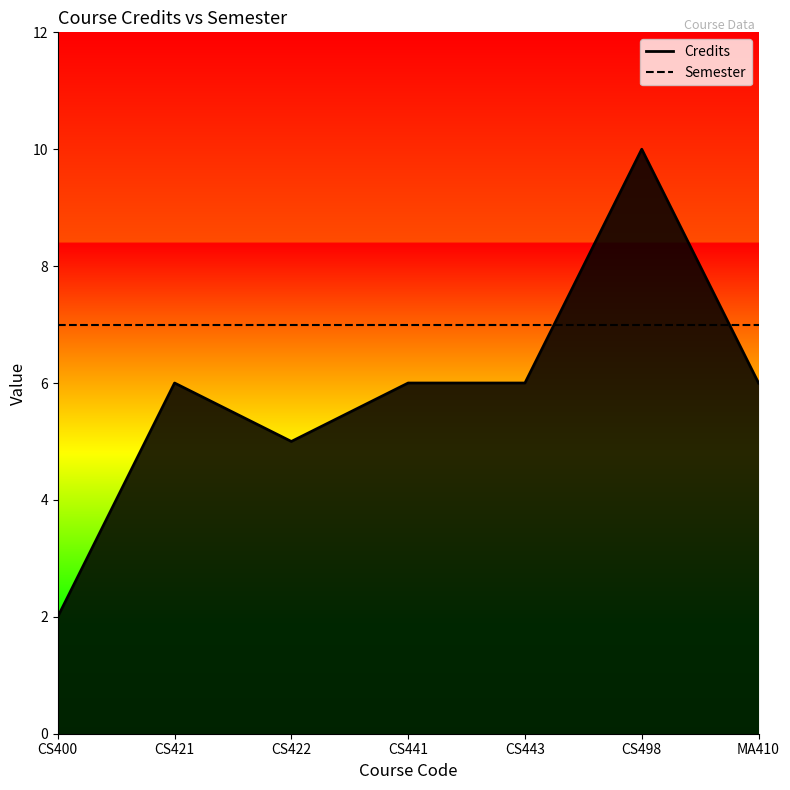

How many lines are shown in the chart?

2